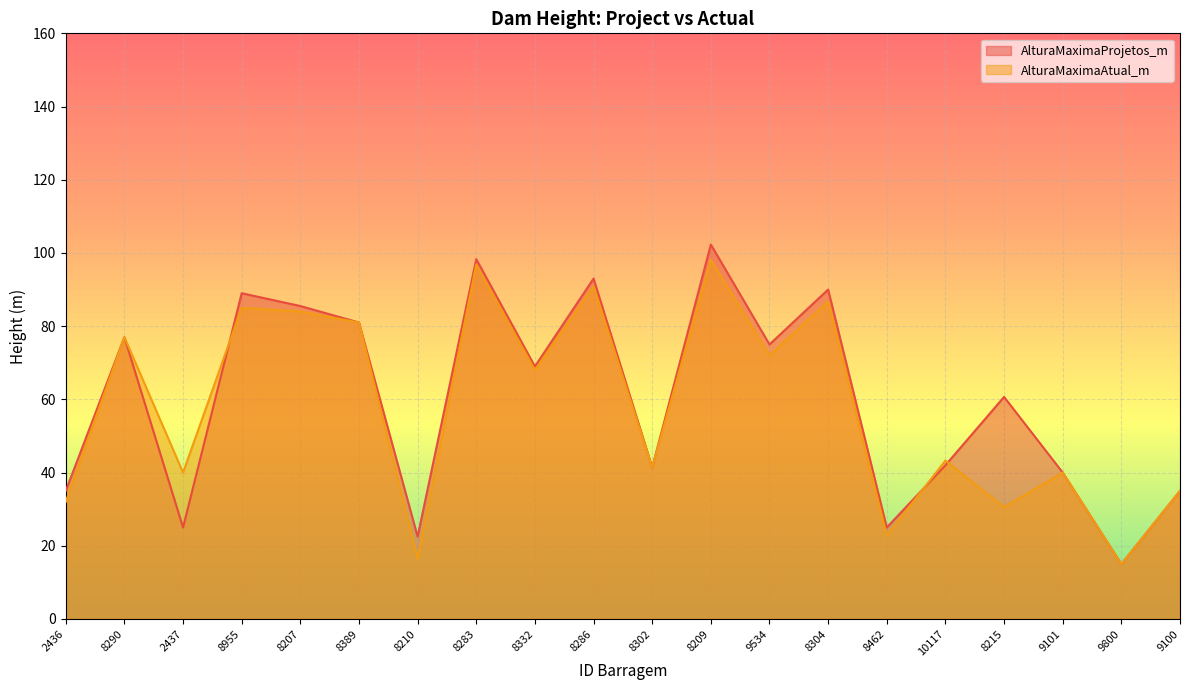

List the series in order of their overall mean, highest first.

AlturaMaximaProjetos_m, AlturaMaximaAtual_m